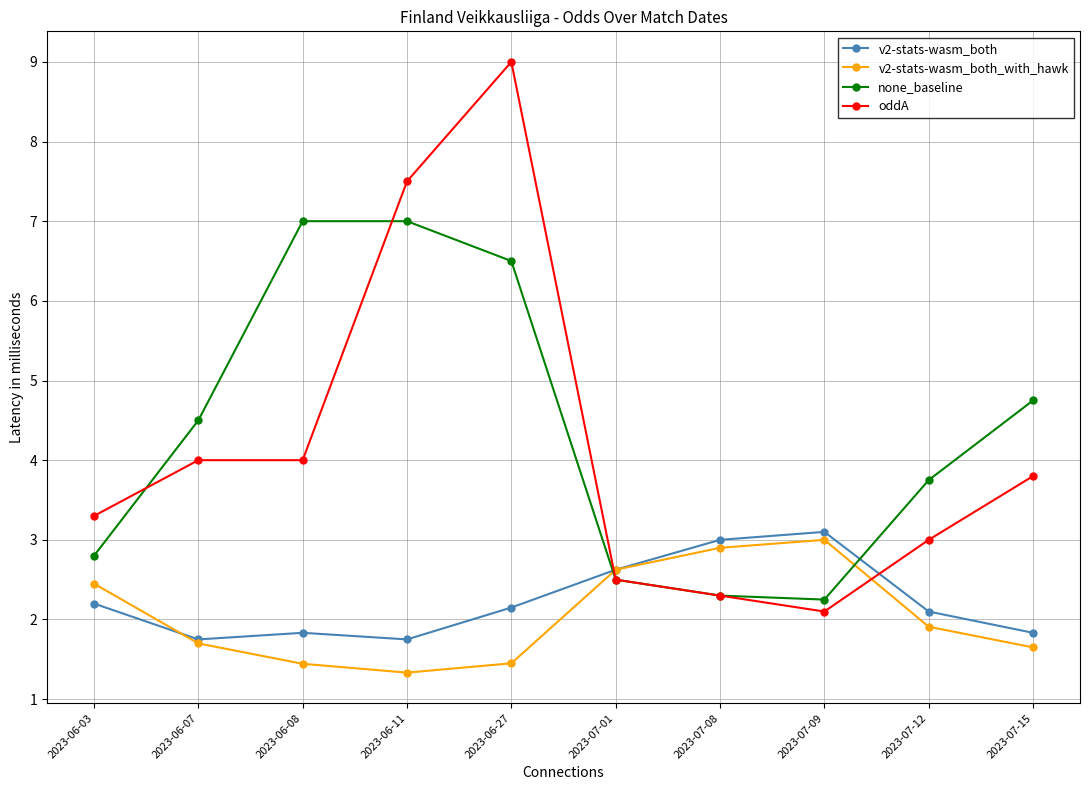

What is the label of the 5th point from the right?

2023-07-01